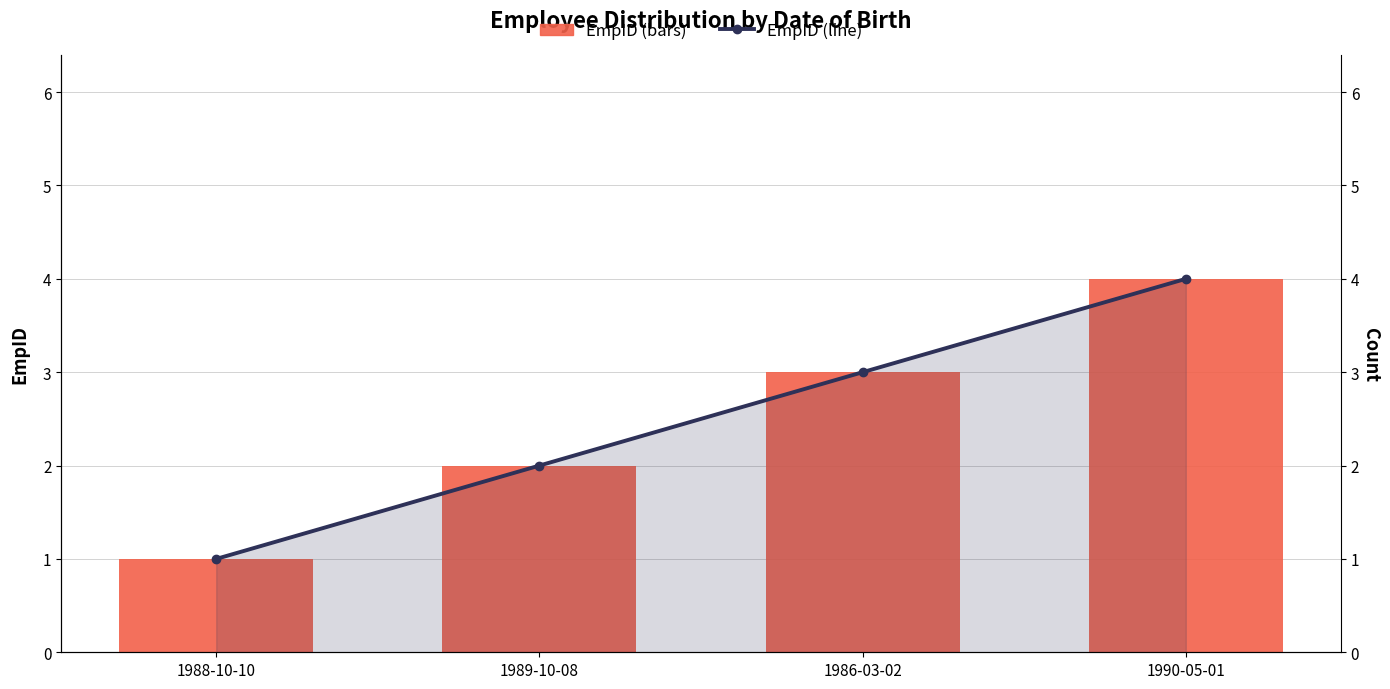

Where does the EmpID series first go above 3?

1990-05-01